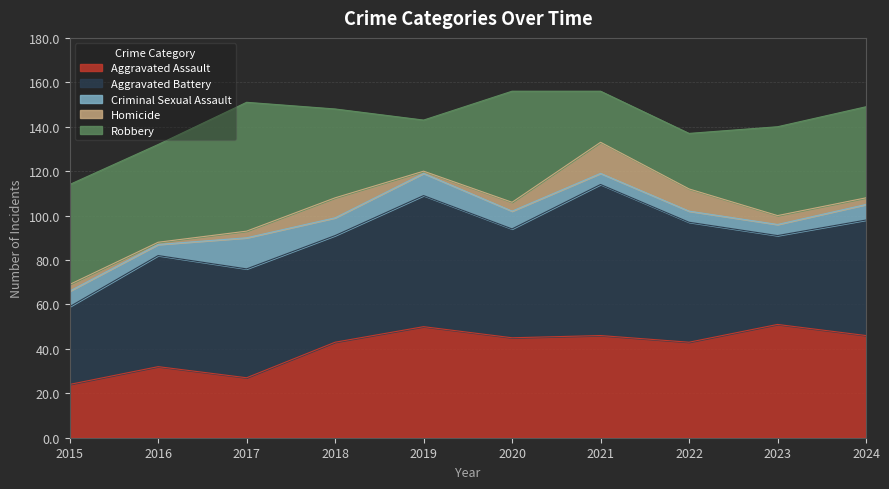

How many lines are shown in the chart?

5